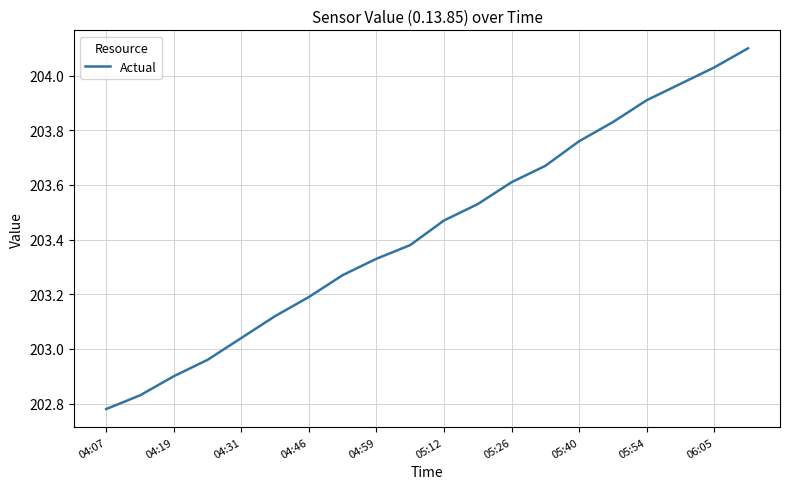

What is the difference between the maximum and minimum values?

1.3